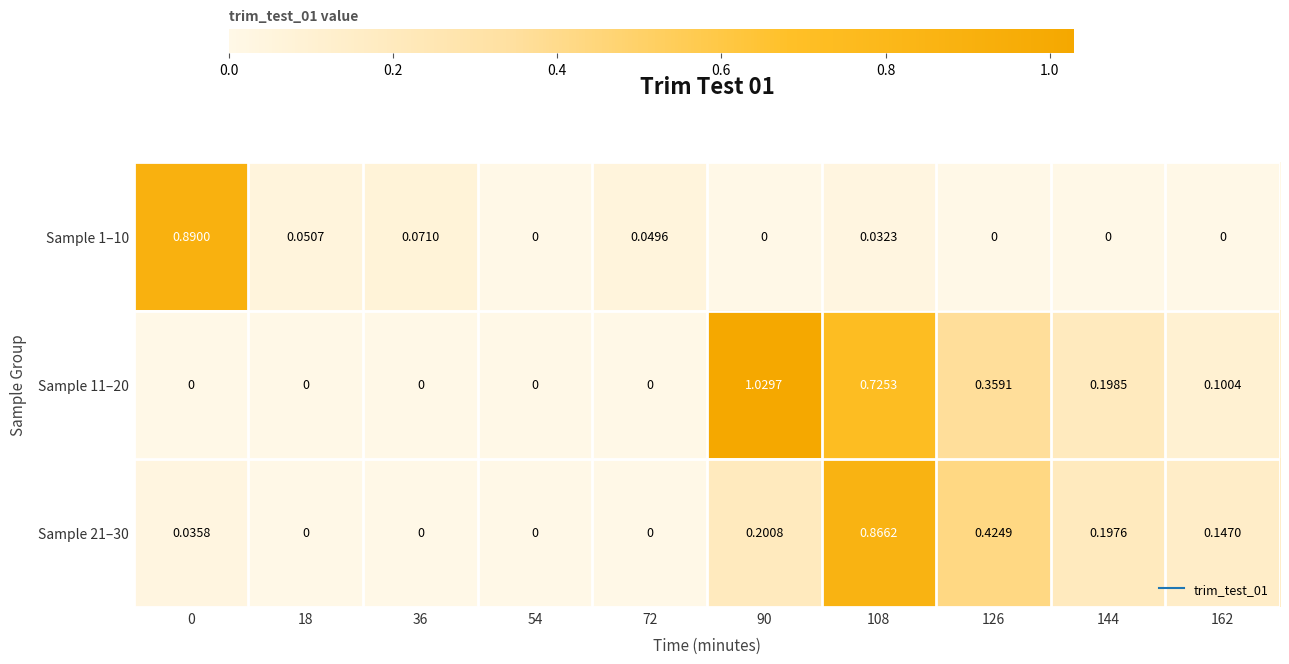

Between 126 and 90, which is larger?

126